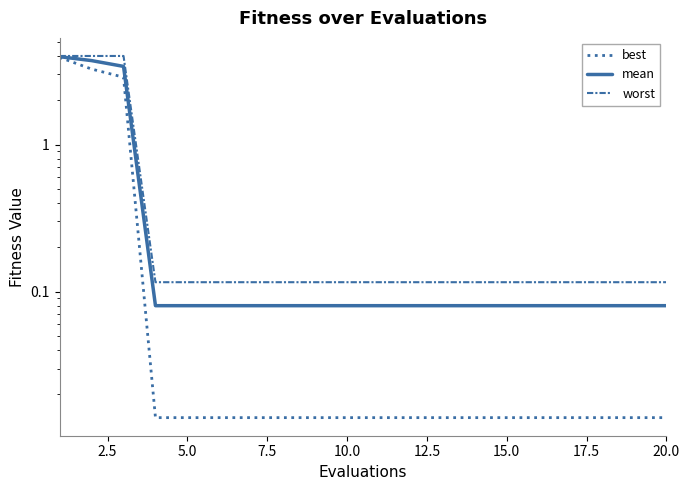

Reading left to right, list all the values displayed in this chart.

best: 3.9	3.3	2.9	0.0	0.0	0.0	0.0	0.0	0.0	0.0	0.0	0.0	0.0	0.0	0.0	0.0	0.0	0.0	0.0	0.0
mean: 4.0	3.7	3.4	0.1	0.1	0.1	0.1	0.1	0.1	0.1	0.1	0.1	0.1	0.1	0.1	0.1	0.1	0.1	0.1	0.1
worst: 4.0	4.0	4.0	0.1	0.1	0.1	0.1	0.1	0.1	0.1	0.1	0.1	0.1	0.1	0.1	0.1	0.1	0.1	0.1	0.1